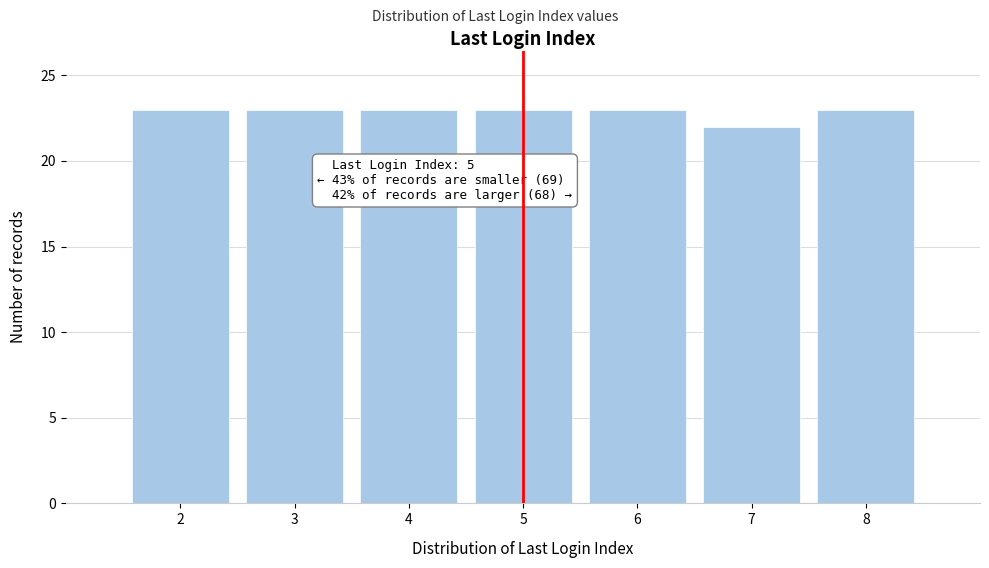

Reading left to right, list all the values displayed in this chart.

2=23	3=23	4=23	5=23	6=23	7=22	8=23